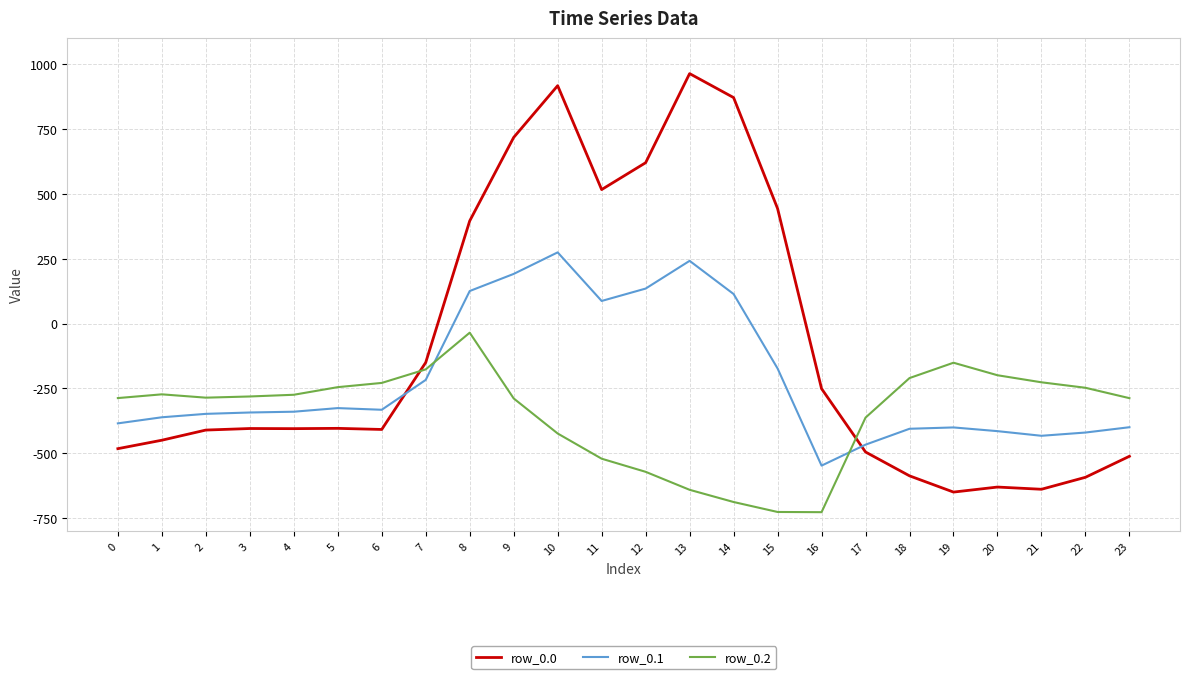

Read the row_0.0 value at 5.

-403.8